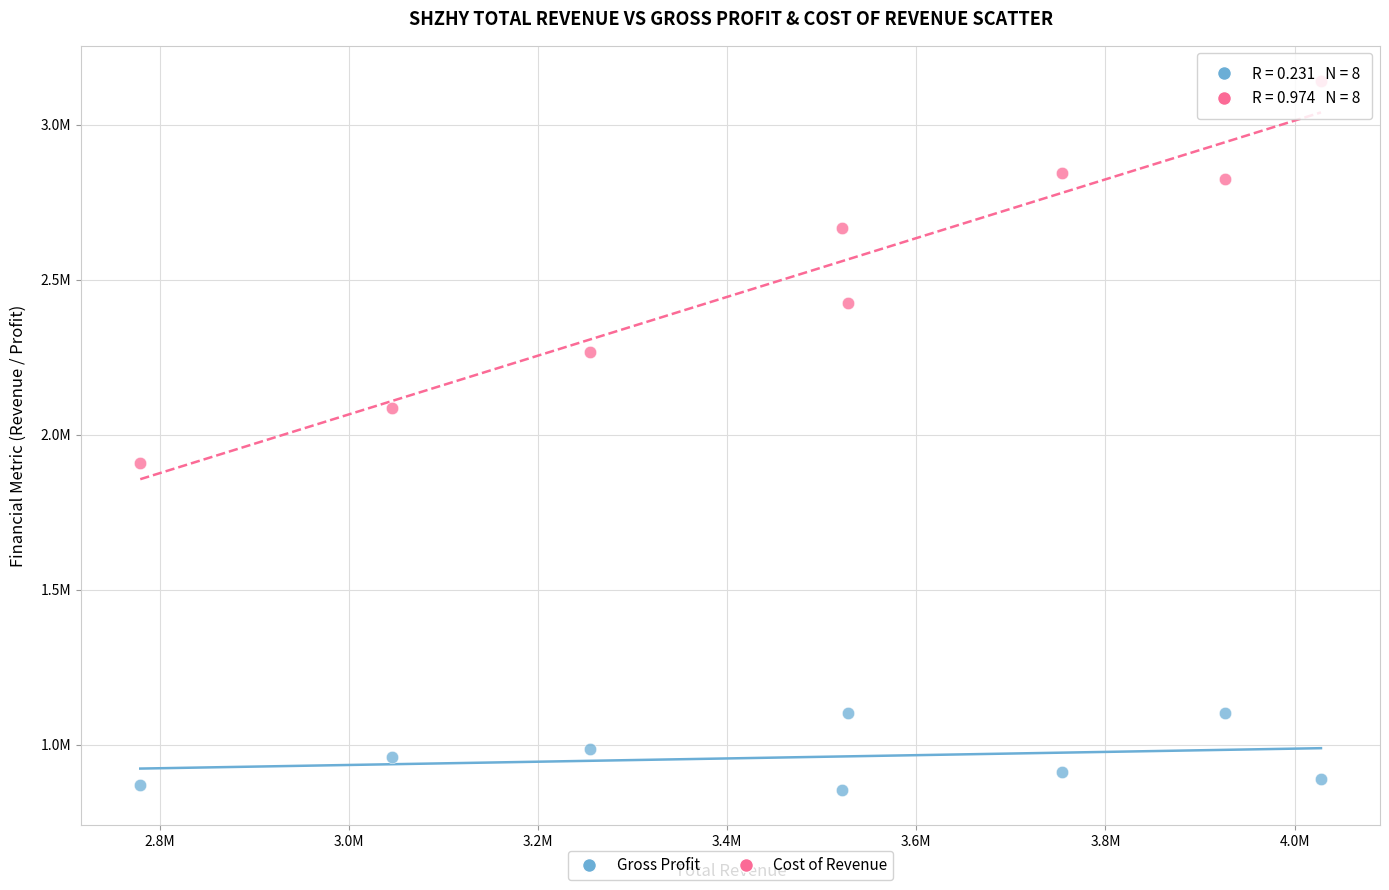

Which series has the widest spread of Y values?

Cost of Revenue